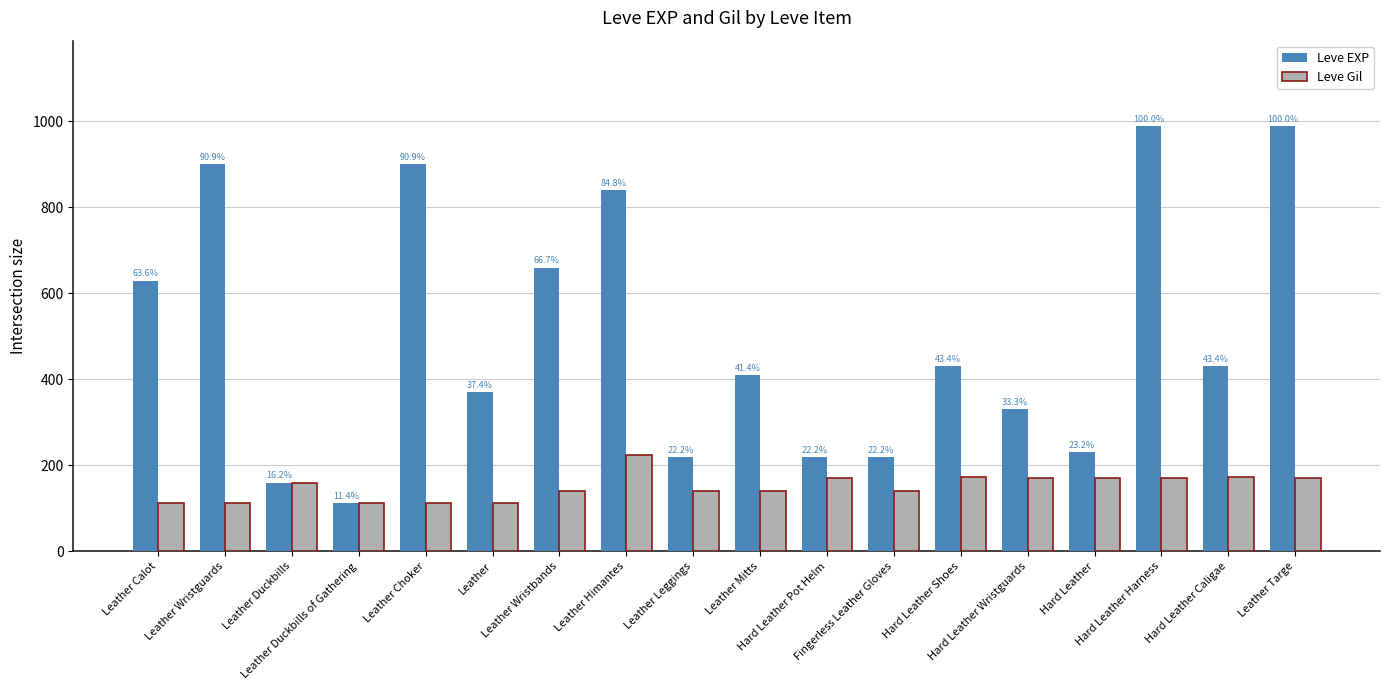

What are all the series names shown in the legend?

Leve EXP, Leve Gil